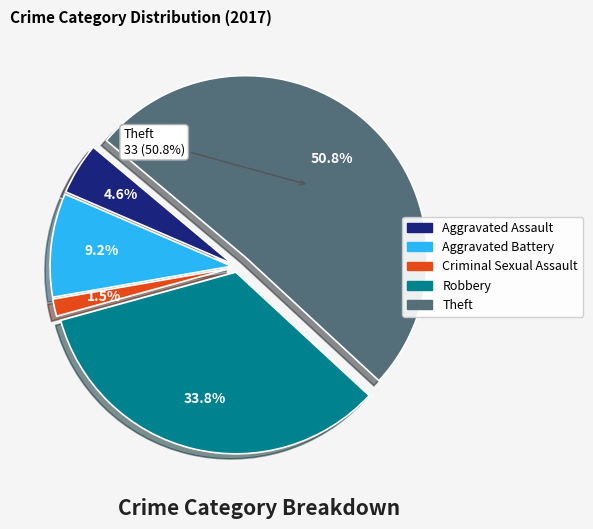

Does Robbery represent more than half of the total?

No